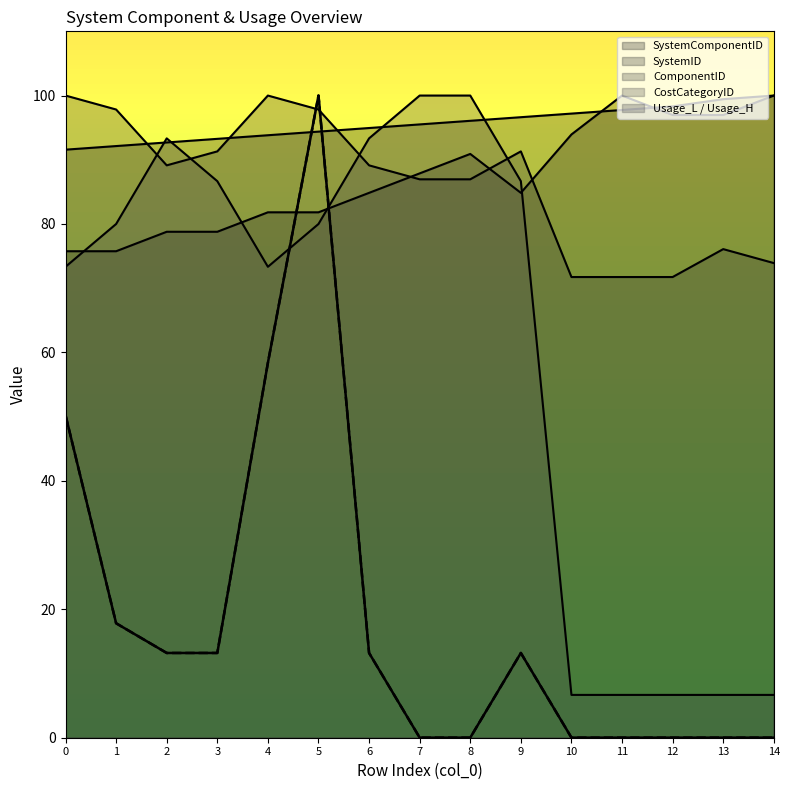

List the labels in order of Usage_L value, largest first.

5, 4, 0, 1, 2, 3, 6, 9, 7, 8, 10, 11, 12, 13, 14